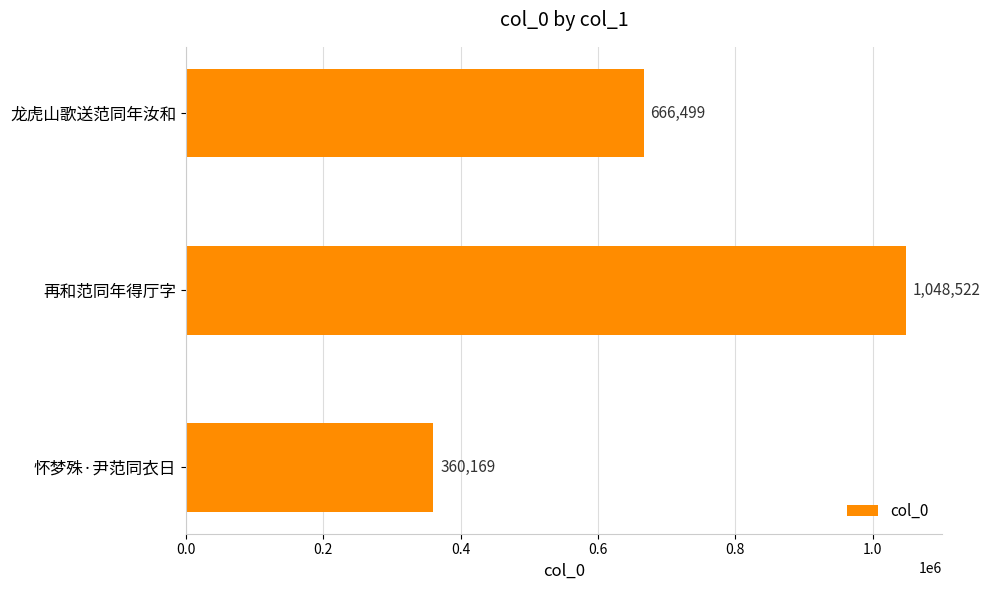

Between 再和范同年得厅字 and 怀梦殊·尹范同衣日, which is larger?

再和范同年得厅字